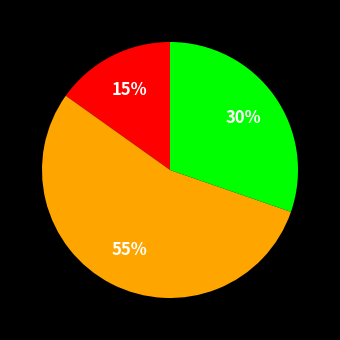

To the nearest percent, what is the average slice percentage?

33%